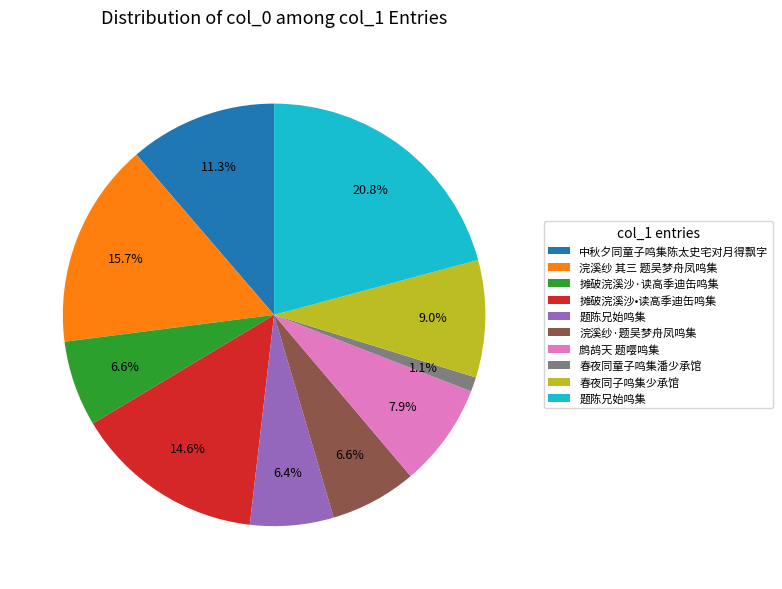

Count the number of slices in the pie.

10